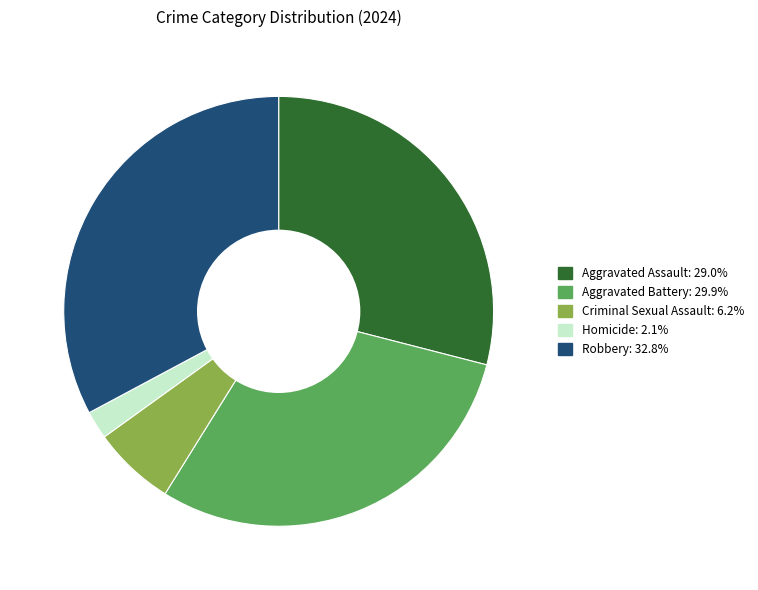

Does any single category account for the majority?

No